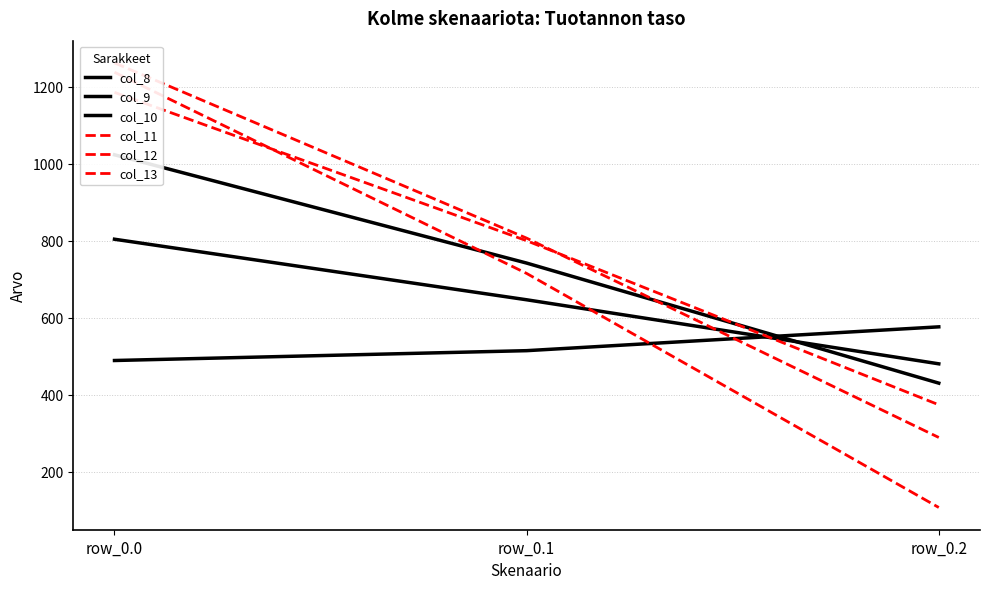

Reading left to right, extract all data points from this chart.

col_8: 489.3	514.8	576.6
col_9: 804.0	646.9	480.7
col_10: 1023.2	742.1	430.5
col_11: 1185.2	800.2	374.4
col_12: 1261.6	806.9	289.5
col_13: 1237.4	715.3	107.8